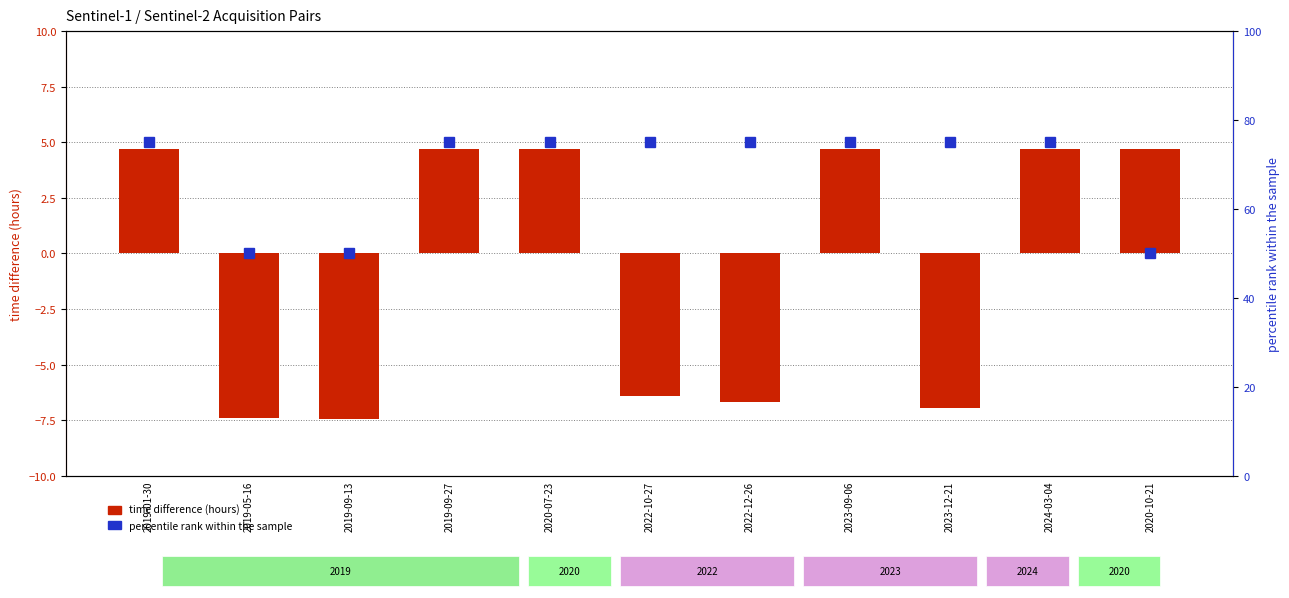

What is the maximum value shown in the chart?

75.0